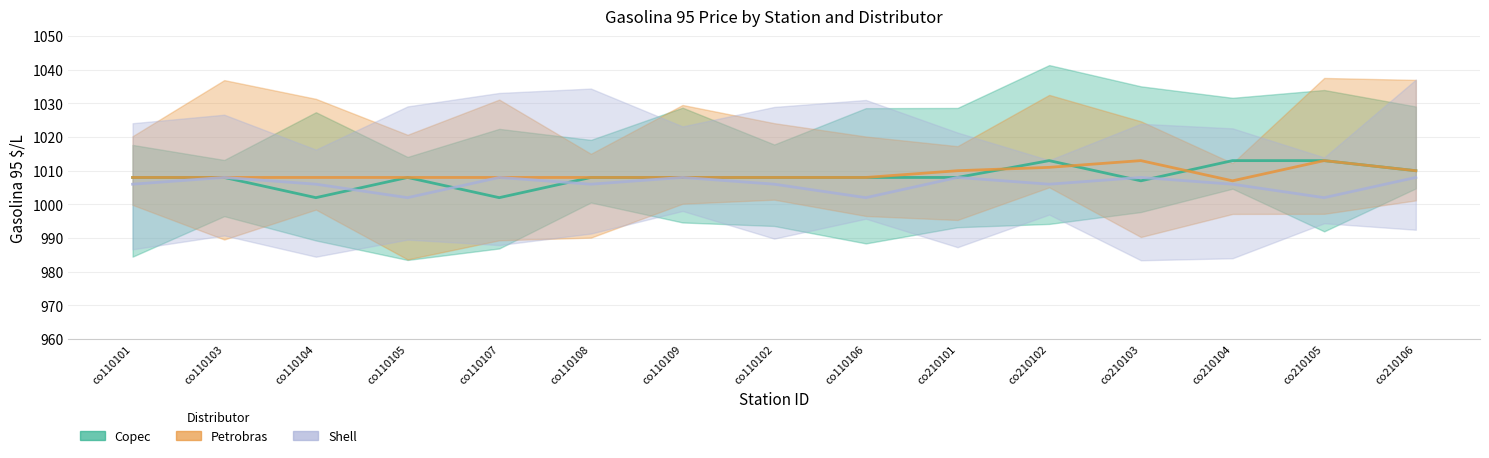

List the labels in order of Petrobras value, smallest first.

co210104, co110101, co110103, co110104, co110105, co110107, co110108, co110109, co110102, co110106, co210101, co210106, co210102, co210103, co210105